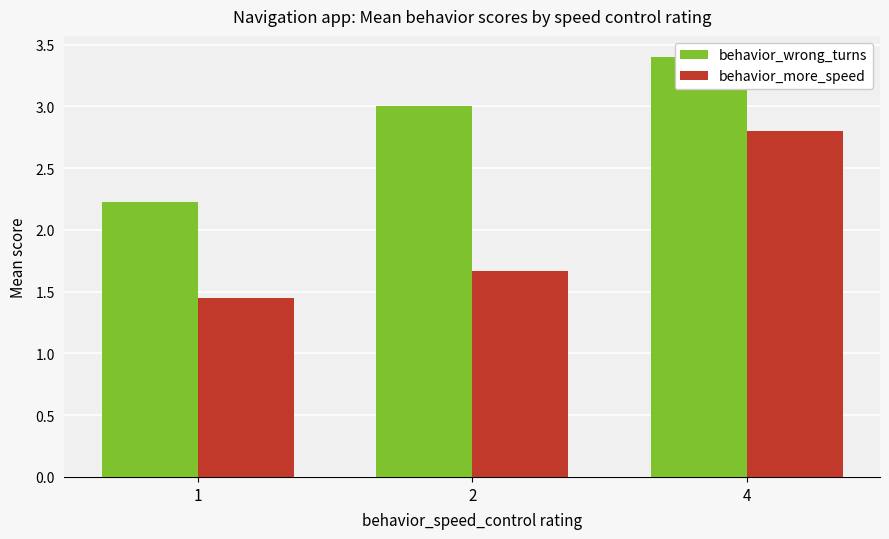

What is the minimum value for behavior_wrong_turns?

2.2